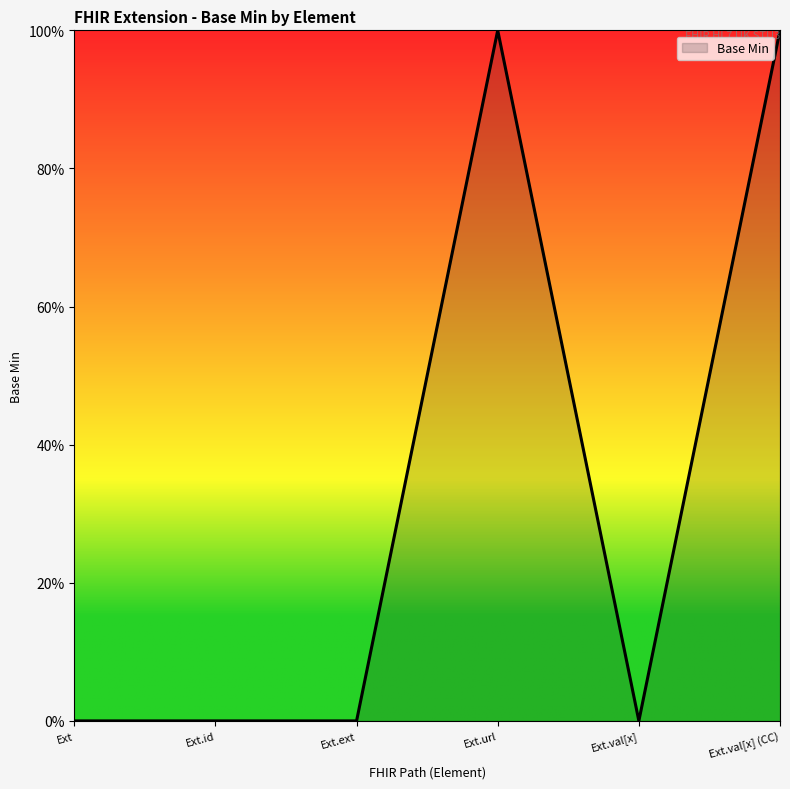

Which label corresponds to the smallest value in the chart?

Ext